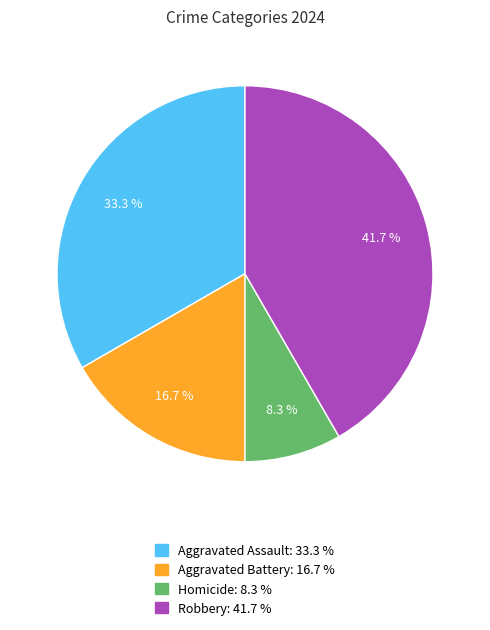

What percentage is the Aggravated Assault slice, to the nearest percent?

33%